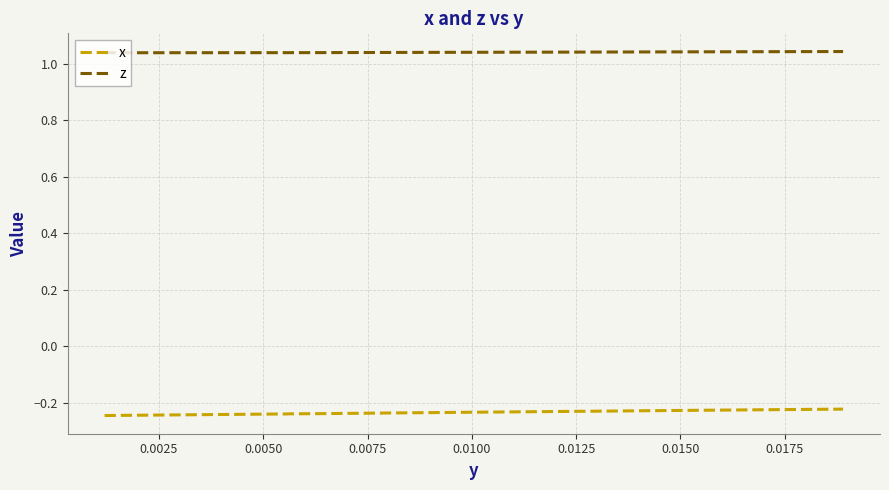

How many z values are between 1 and 2?

39